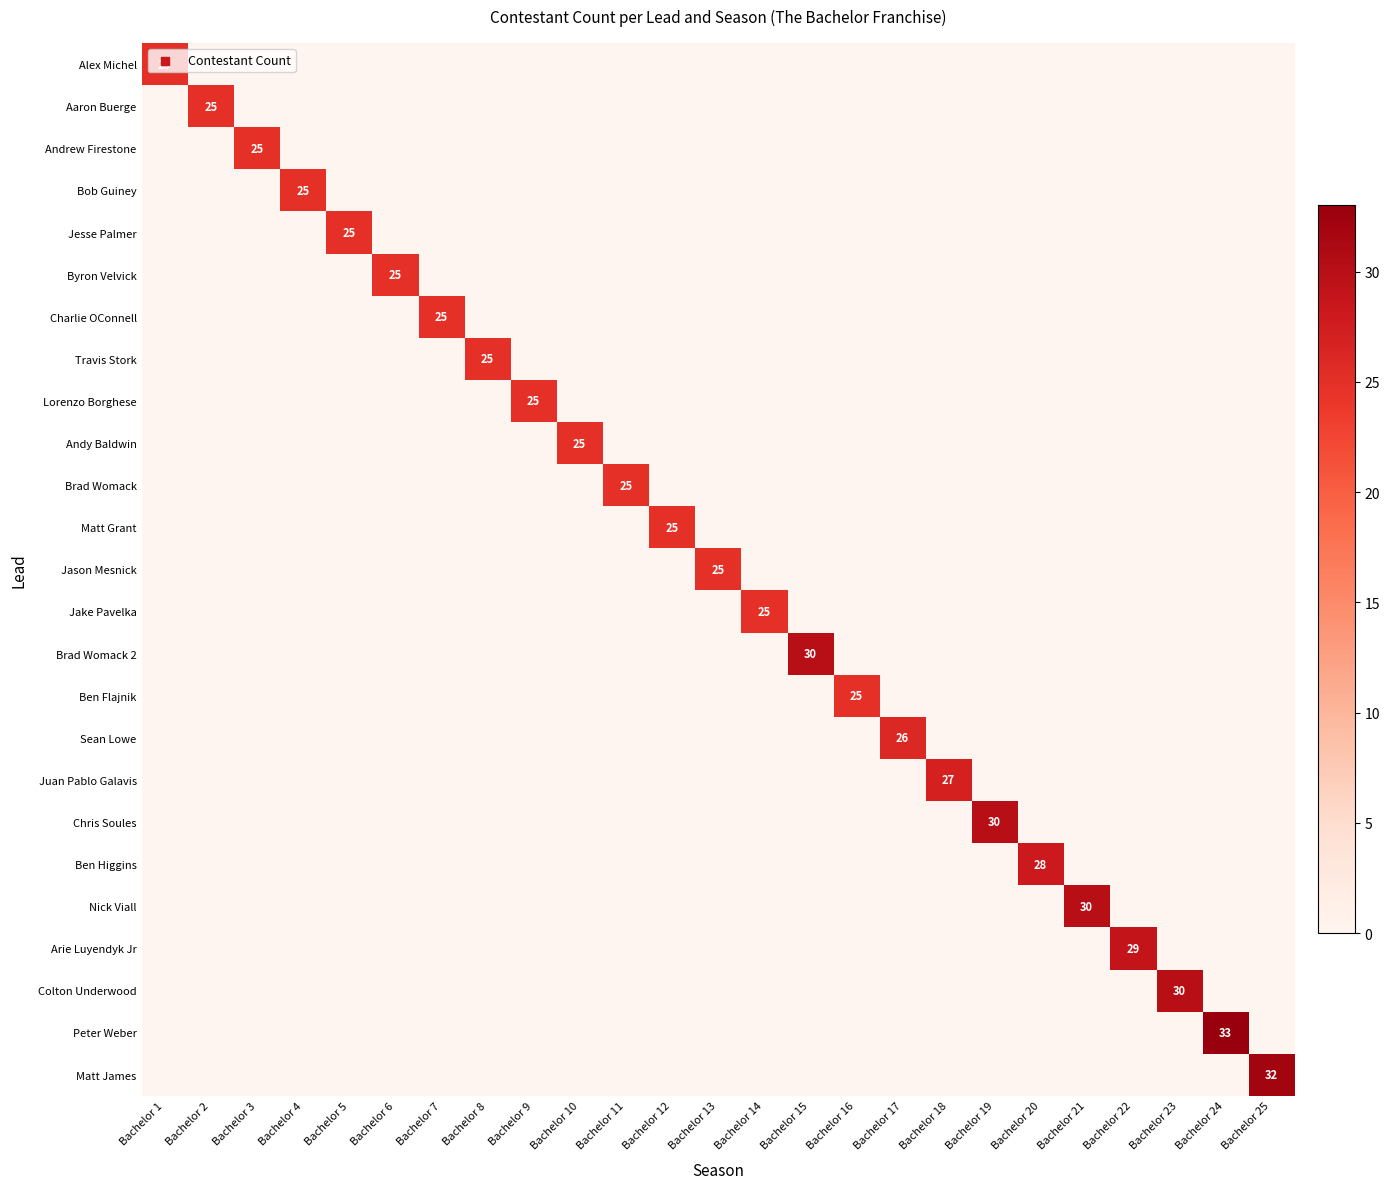

At which label does Arie Luyendyk Jr reach its peak?

Bachelor 22